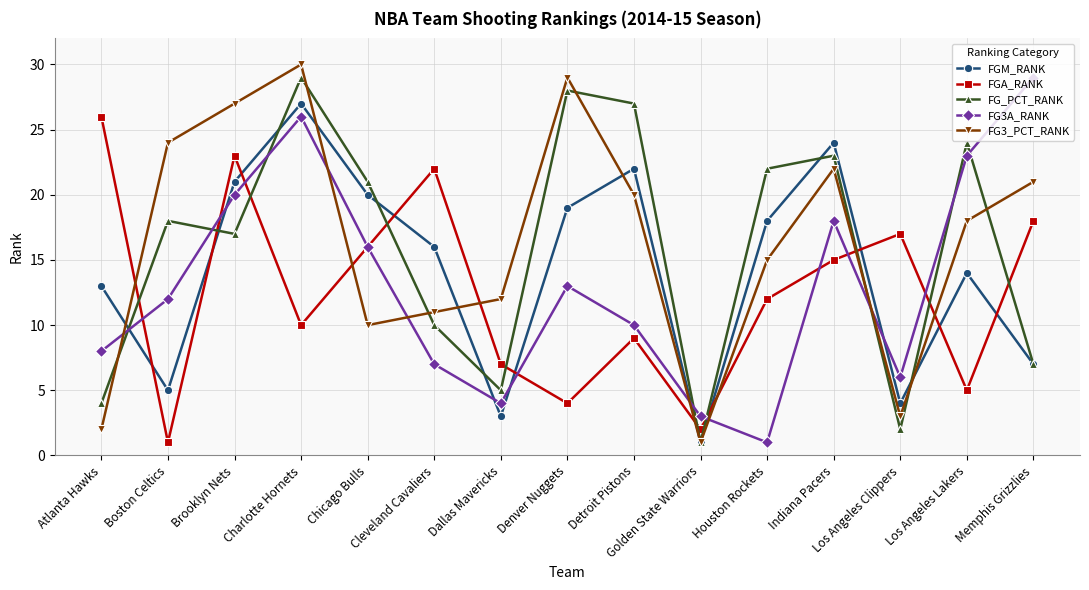

What is the smallest value displayed?

1